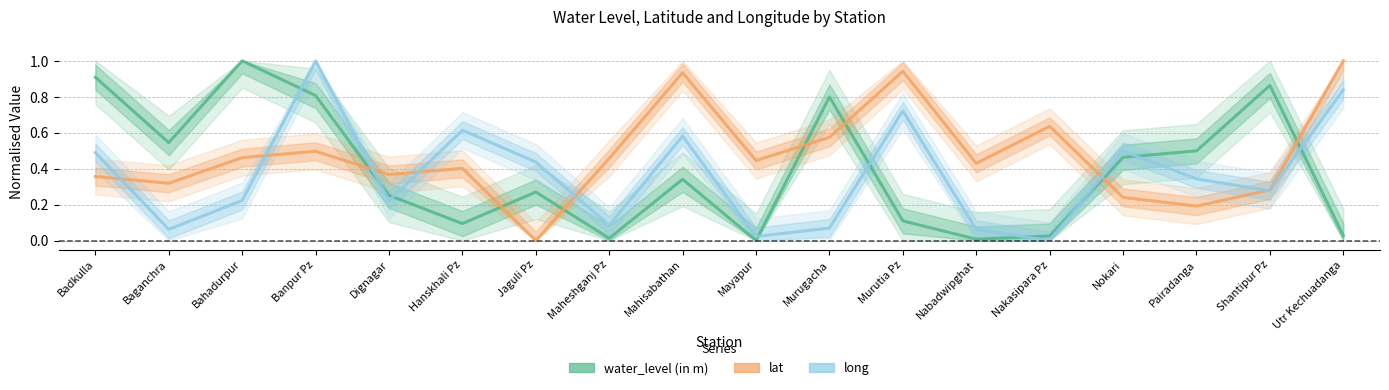

What is the approximate value of water_level (in m) at Dignagar?

0.3